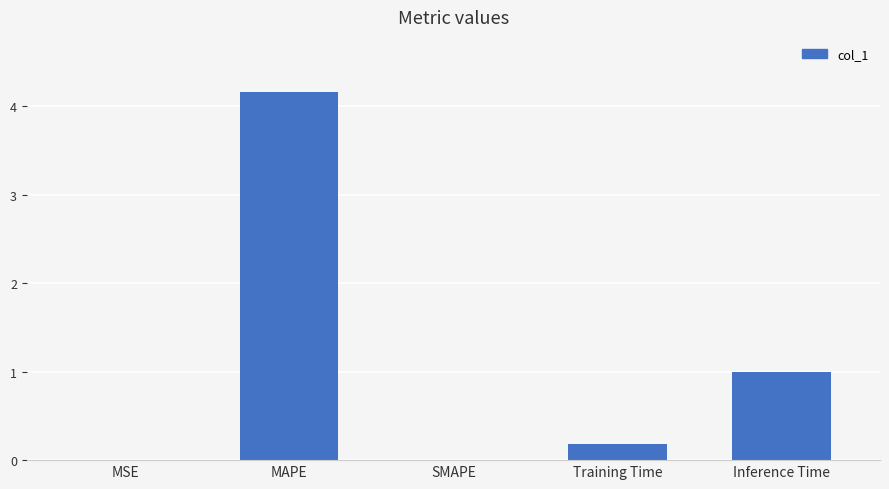

What is the change in value from MAPE to Training Time?

-4.0